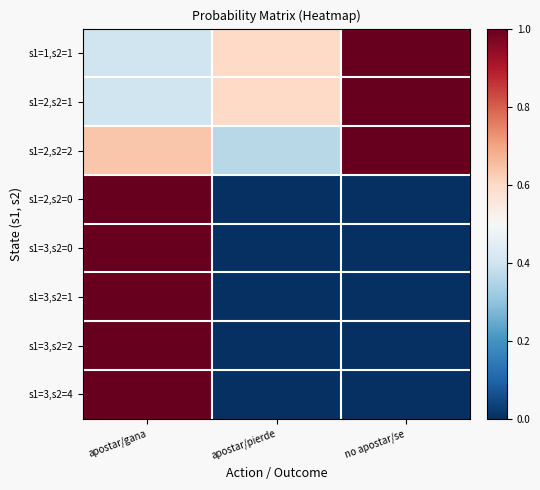

Between apostar/gana and apostar/pierde, which series saw the biggest shift?

s1=2,s2=0